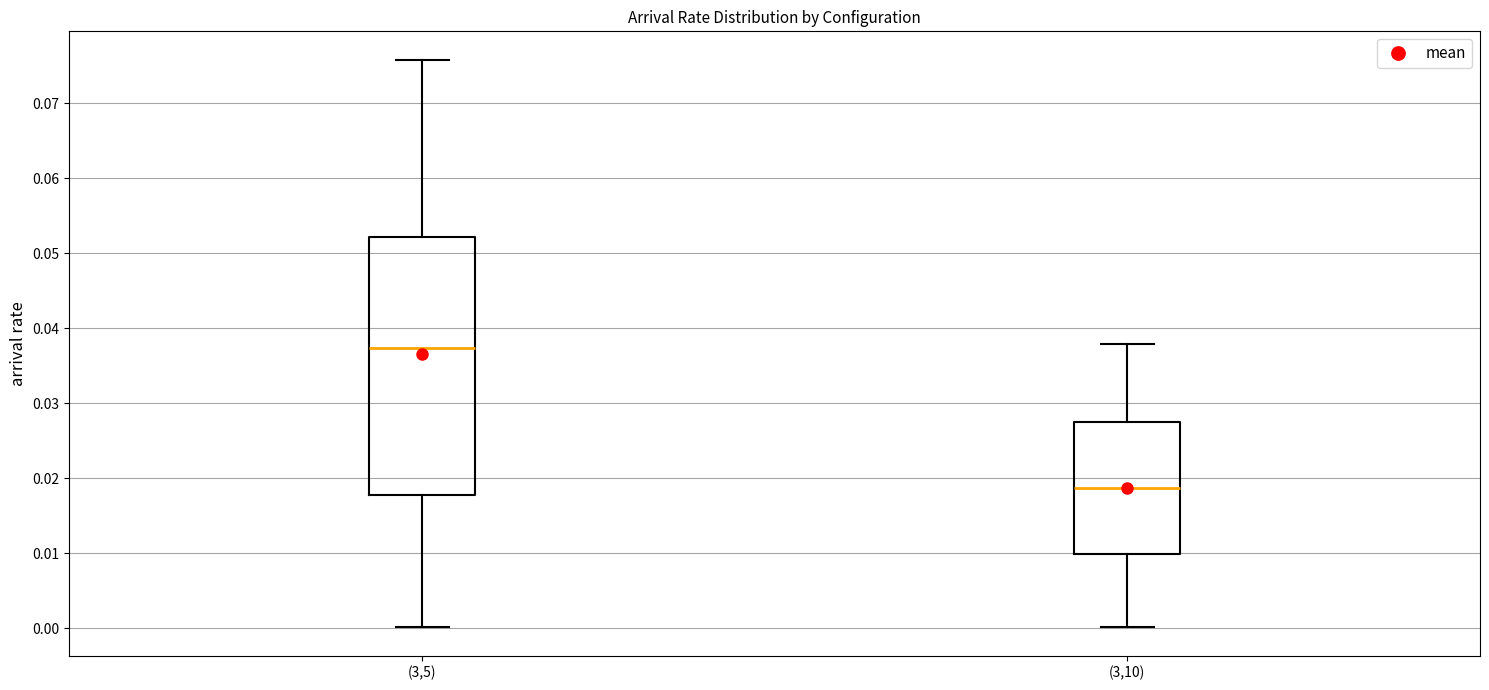

Reading left to right, transcribe this box plot: for each box, give where its median line is, the range the box spans, and where its two whiskers end, as read against the y-axis. The values are not printed on the chart, so give them approximately, as read against the axis.

(3,5): median 0.037, box 0.018 to 0.052, whiskers 0.000 to 0.076
(3,10): median 0.019, box 0.010 to 0.028, whiskers 0.000 to 0.038